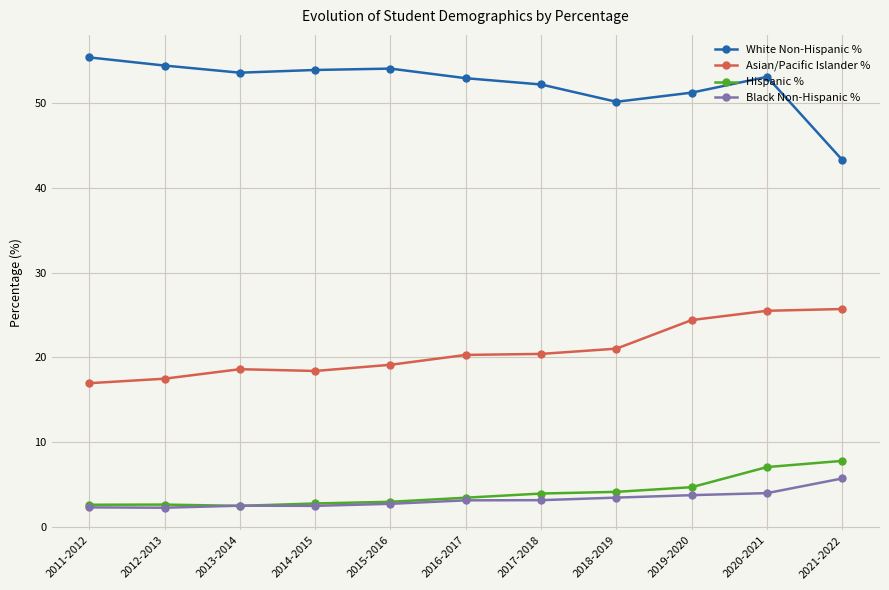

Rank the series by their maximum value, from lowest to highest.

Black Non-Hispanic %, Hispanic %, Asian/Pacific Islander %, White Non-Hispanic %